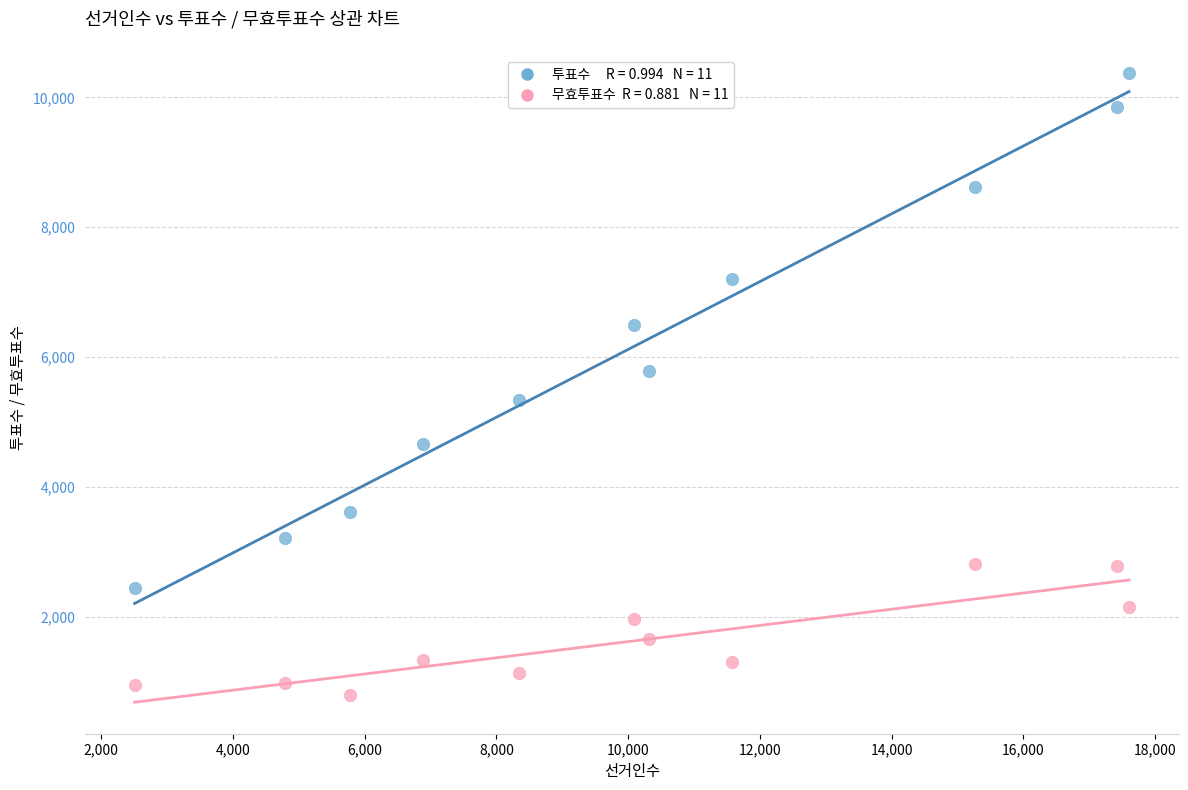

Across all data points, what is the range of X values (max minus min)?

15097